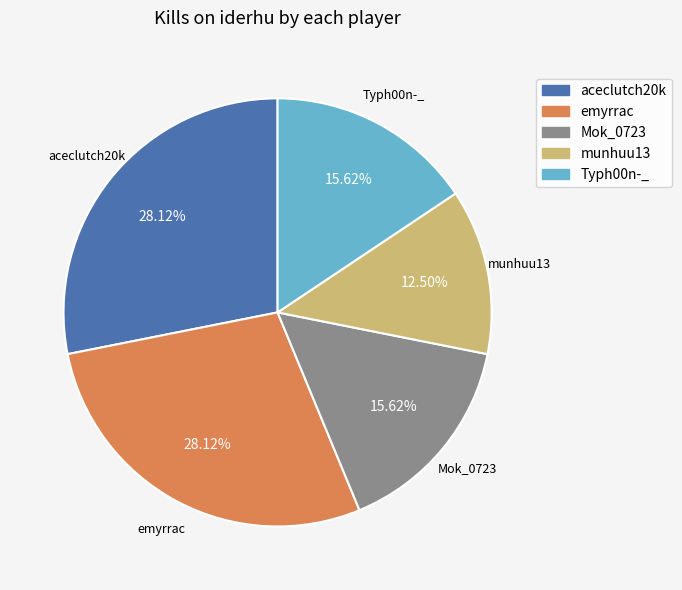

Is there any slice that represents more than half of the pie?

No